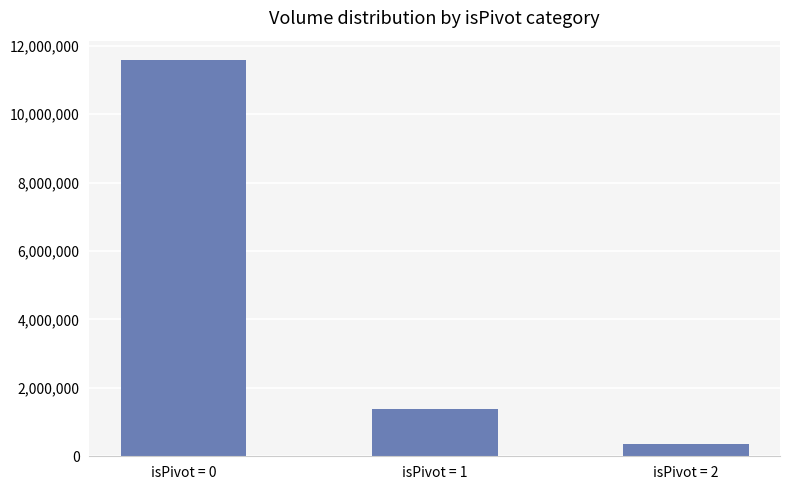

What is the ratio of the value at isPivot = 2 to the value at isPivot = 1?

0.3